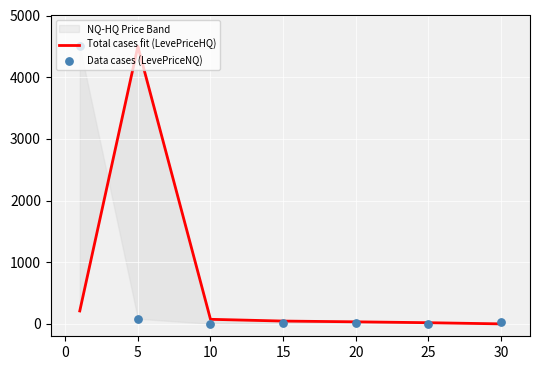

Is the value of Data cases (LevePriceNQ) at 20 greater than the value of Total cases fit (LevePriceHQ) at 0?

No